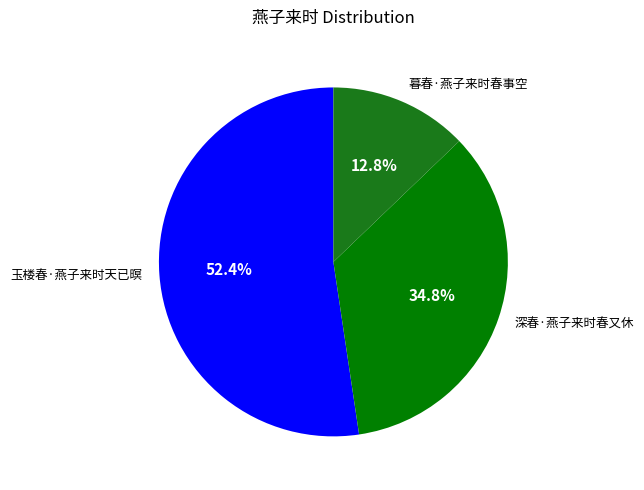

Count the number of slices in the pie.

3